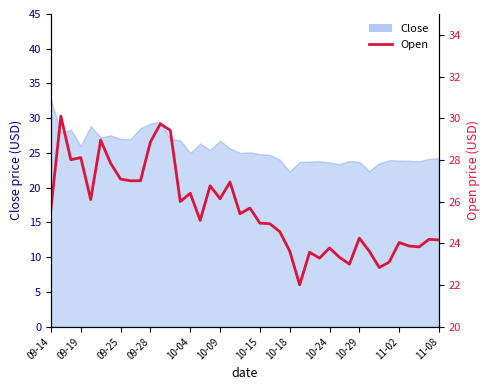

The chart shows a value of 9.4 at 20. True or false?

False